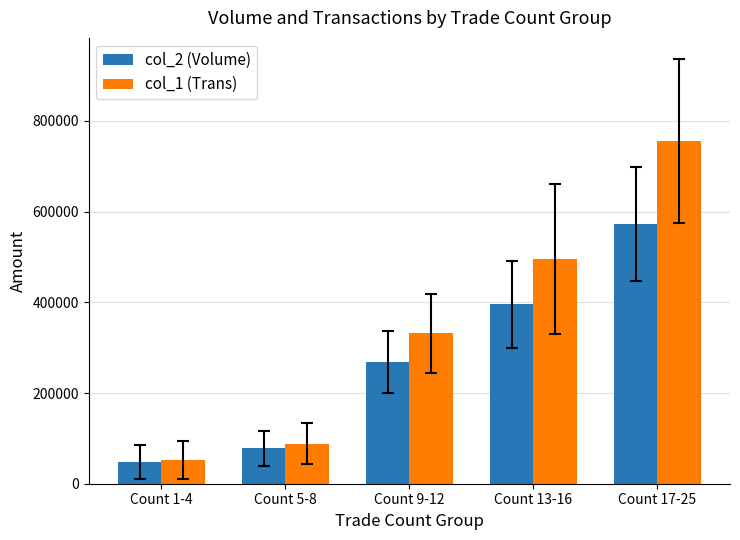

Which category has the highest value across all series?

Count 17-25